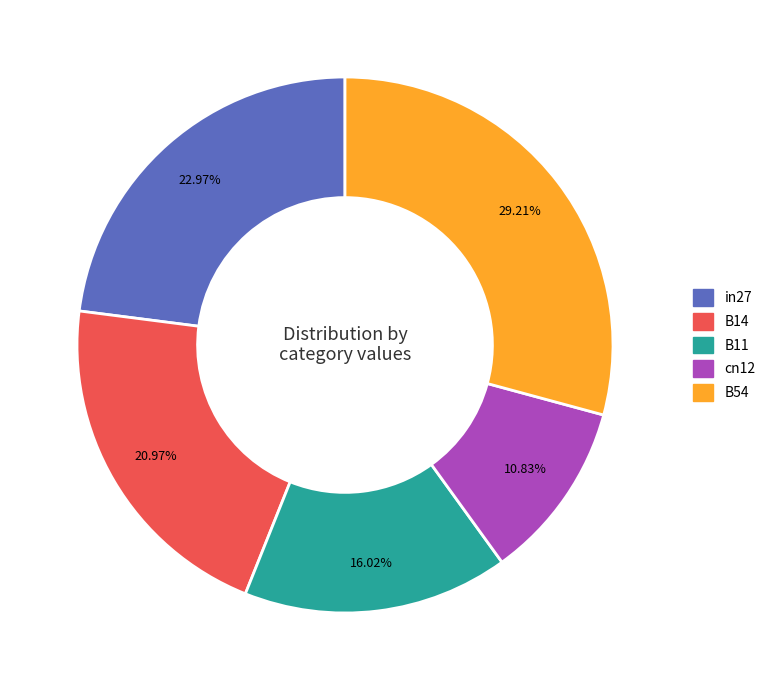

Is it true that cn12 is 11% of the pie?

True